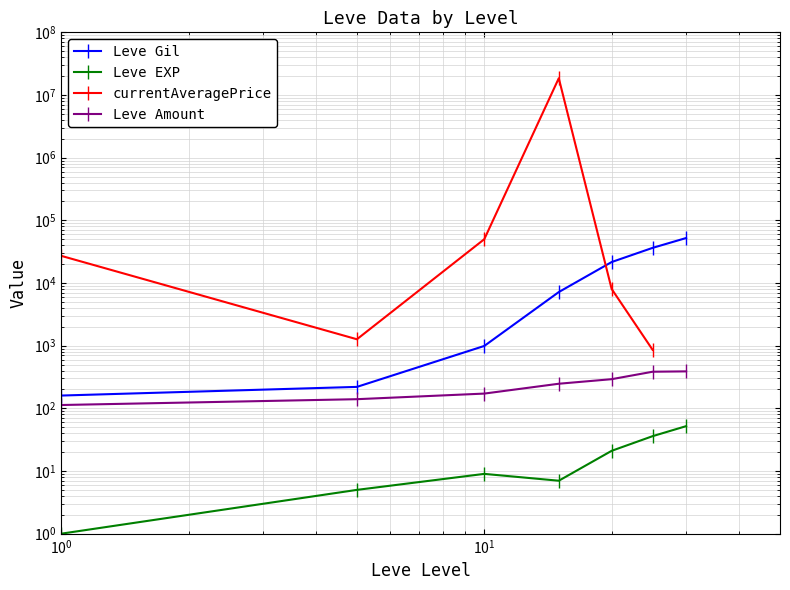

What is the label of the 5th point from the right?

$\mathdefault{10^{1}}$